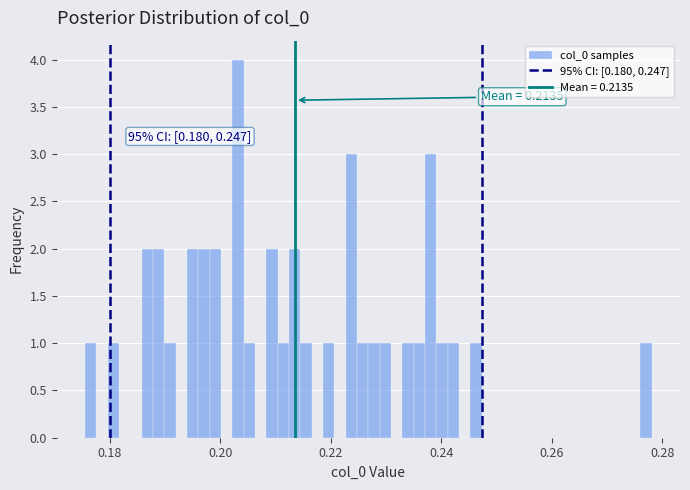

Read against the x-axis, roughly where is the centre of the tallest bar?

0.204